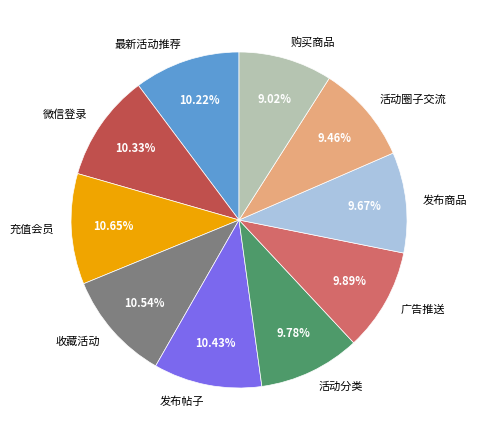

Does any single category account for the majority?

No